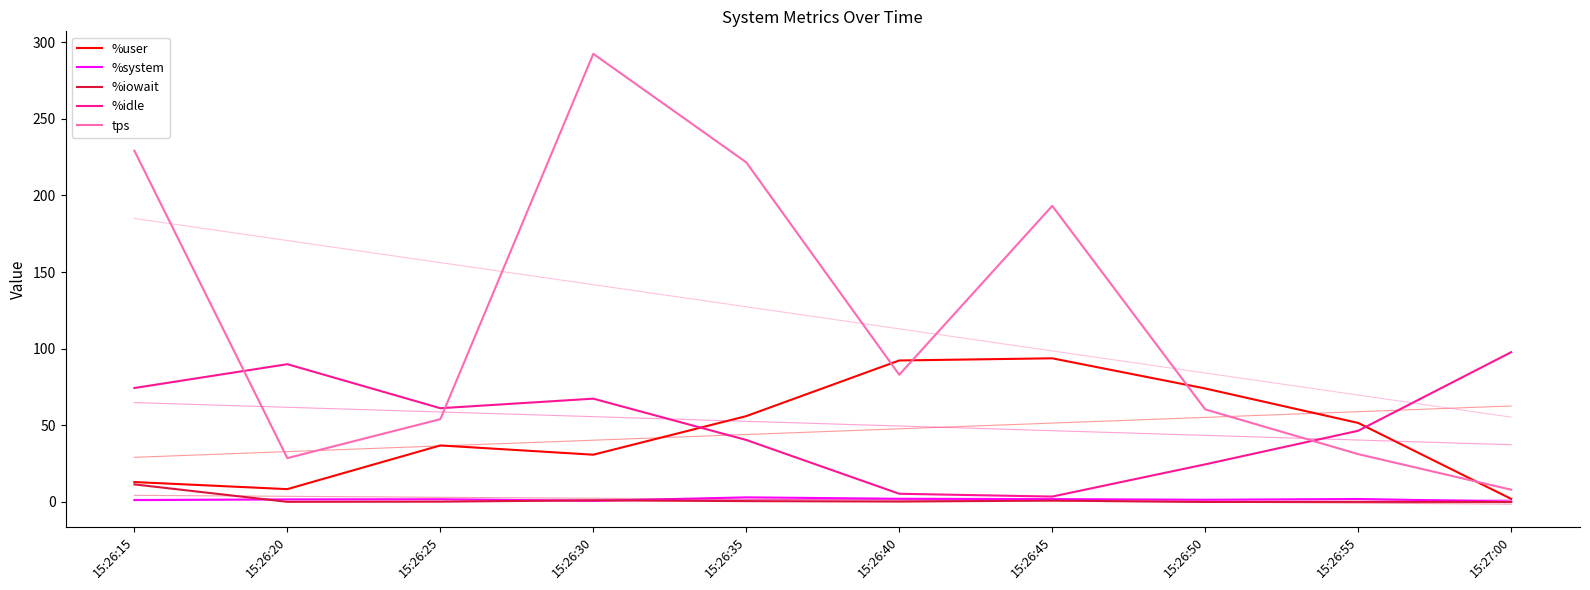

What is the total value across all series at 15:26:15?

329.2